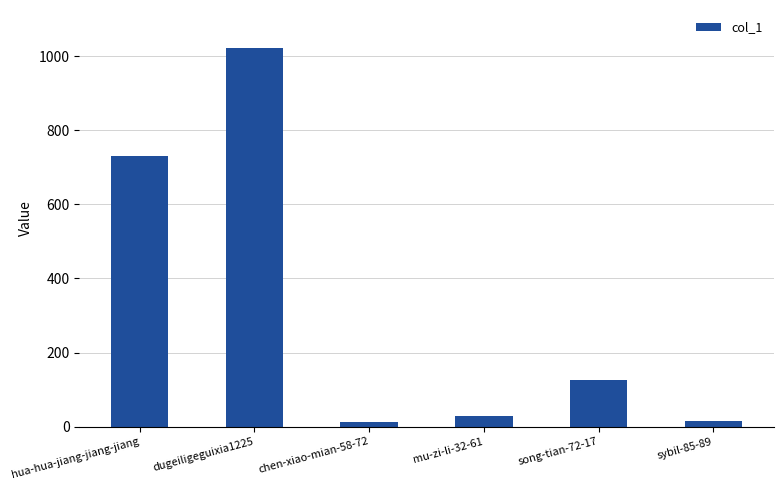

What is the difference between the second highest and second lowest values?

717